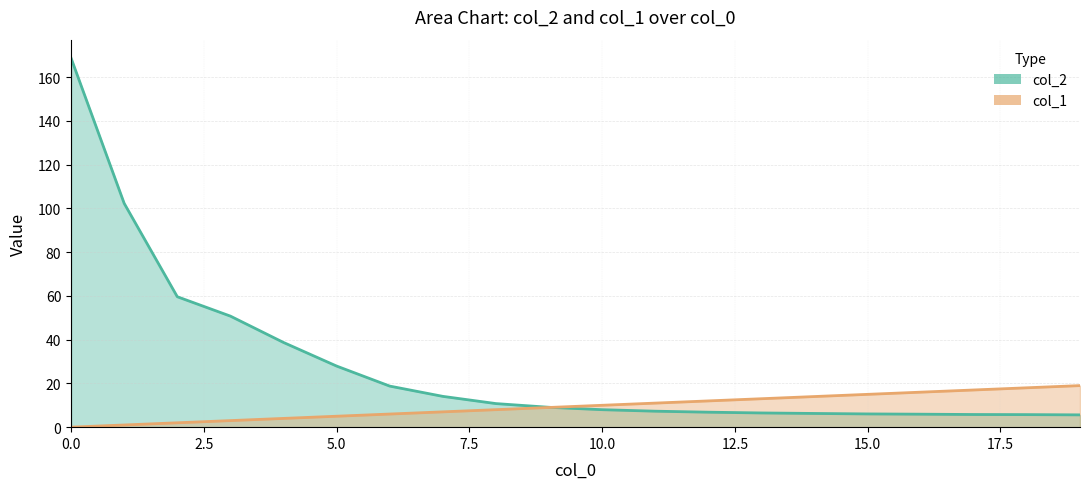

Which has a higher value, 11 or 19?

11